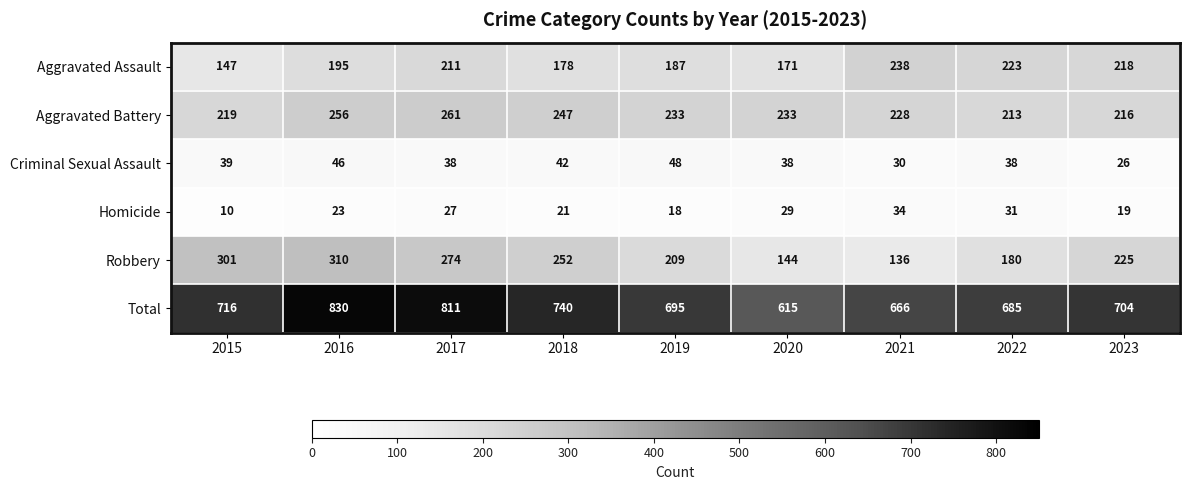

At which category is the sum across all series the highest?

2016